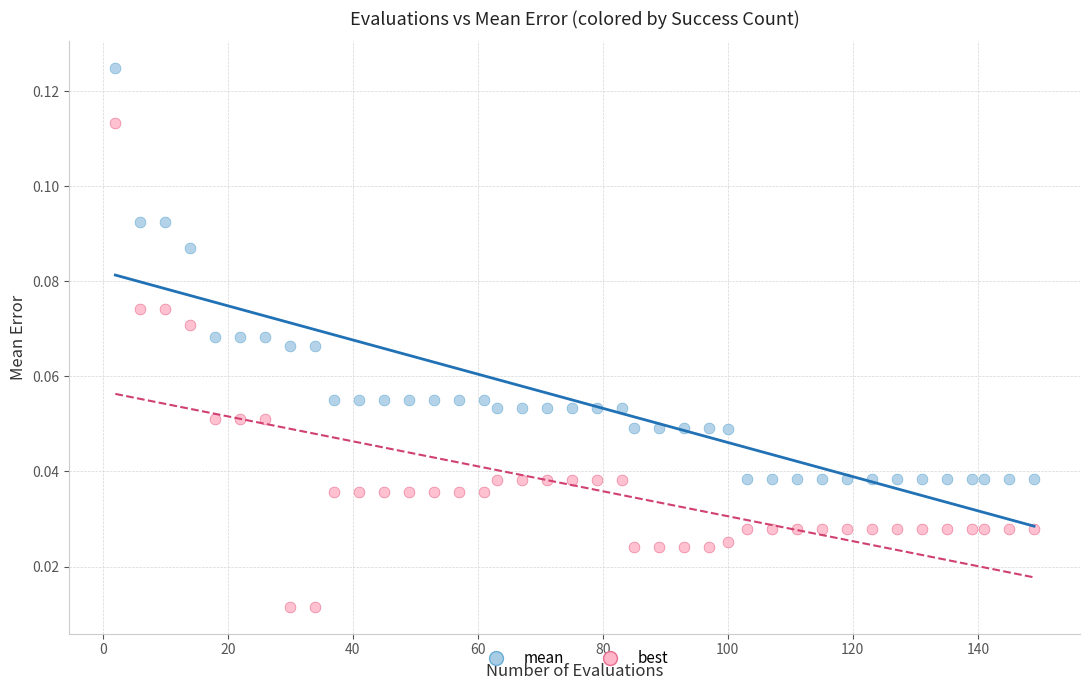

Which series has the widest spread of Y values?

best